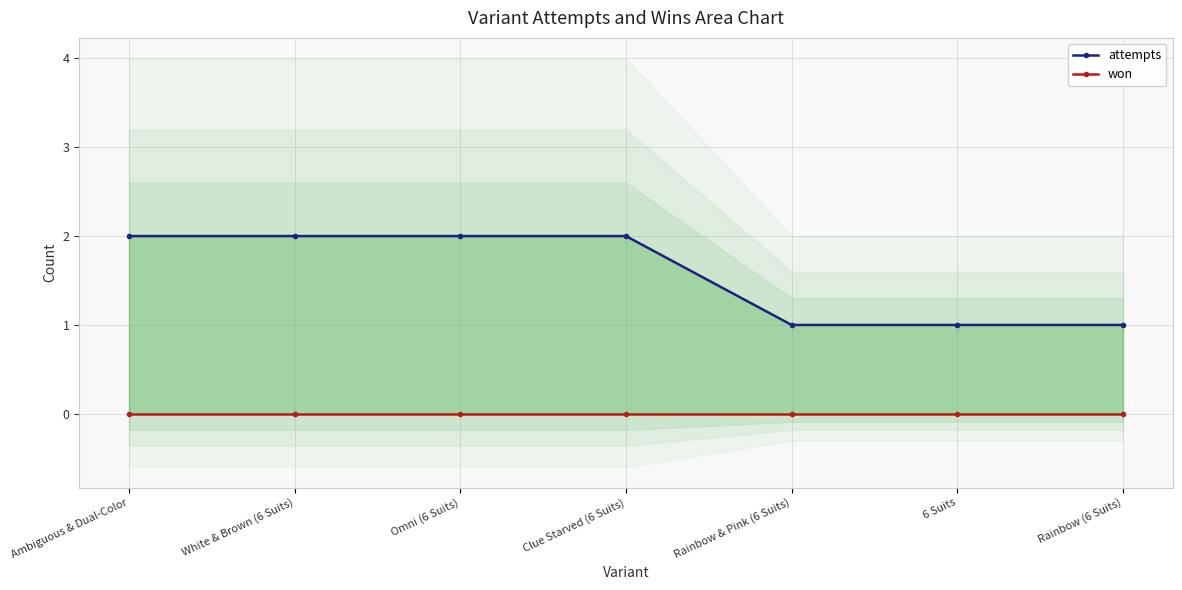

Reading left to right, transcribe all the data shown in this chart.

attempts: Ambiguous & Dual-Color=2	White & Brown (6 Suits)=2	Omni (6 Suits)=2	Clue Starved (6 Suits)=2	Rainbow & Pink (6 Suits)=1	6 Suits=1	Rainbow (6 Suits)=1
won: Ambiguous & Dual-Color=0	White & Brown (6 Suits)=0	Omni (6 Suits)=0	Clue Starved (6 Suits)=0	Rainbow & Pink (6 Suits)=0	6 Suits=0	Rainbow (6 Suits)=0